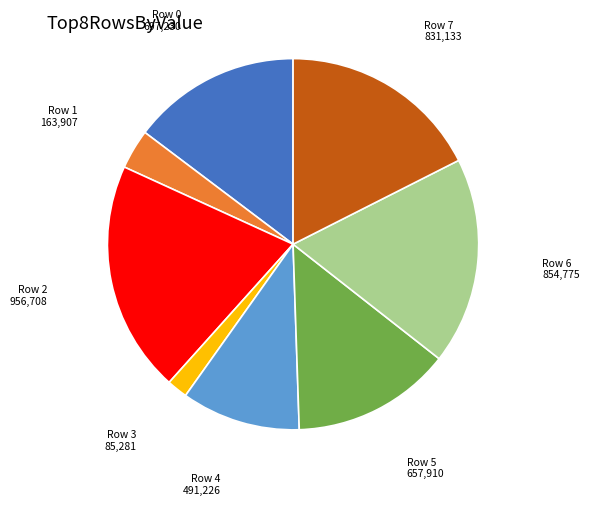

Which category has the smallest portion of the pie?

Row 3